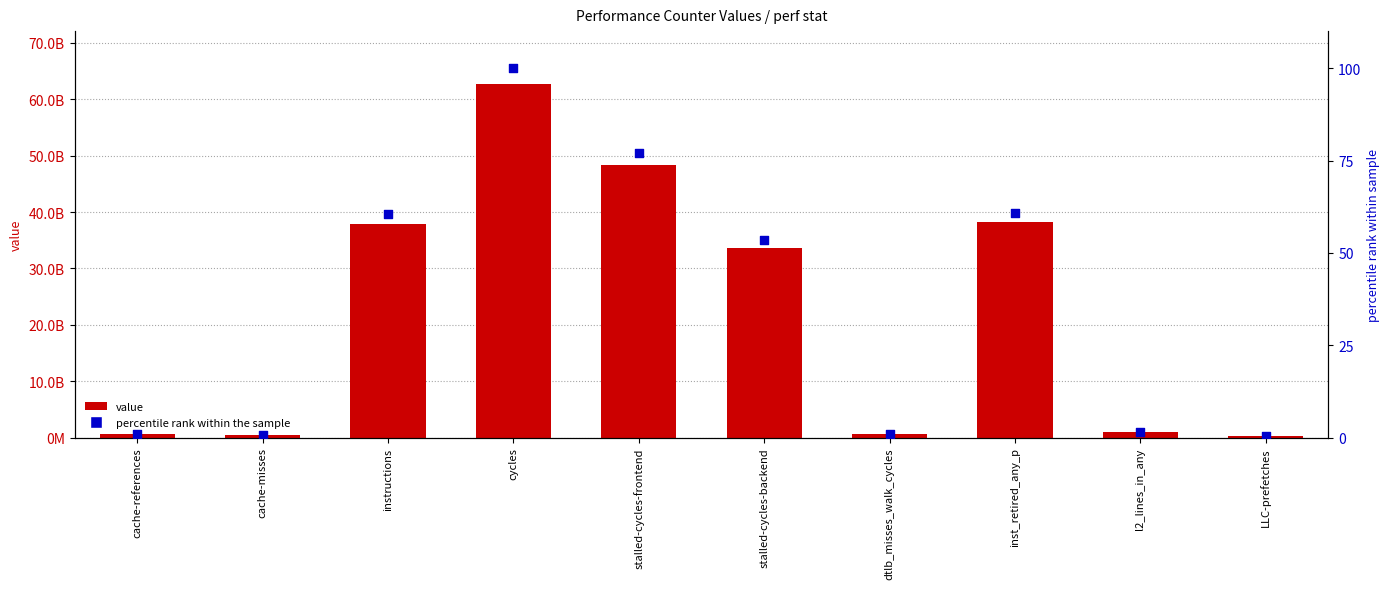

Which series has the largest Y range (max minus min)?

value